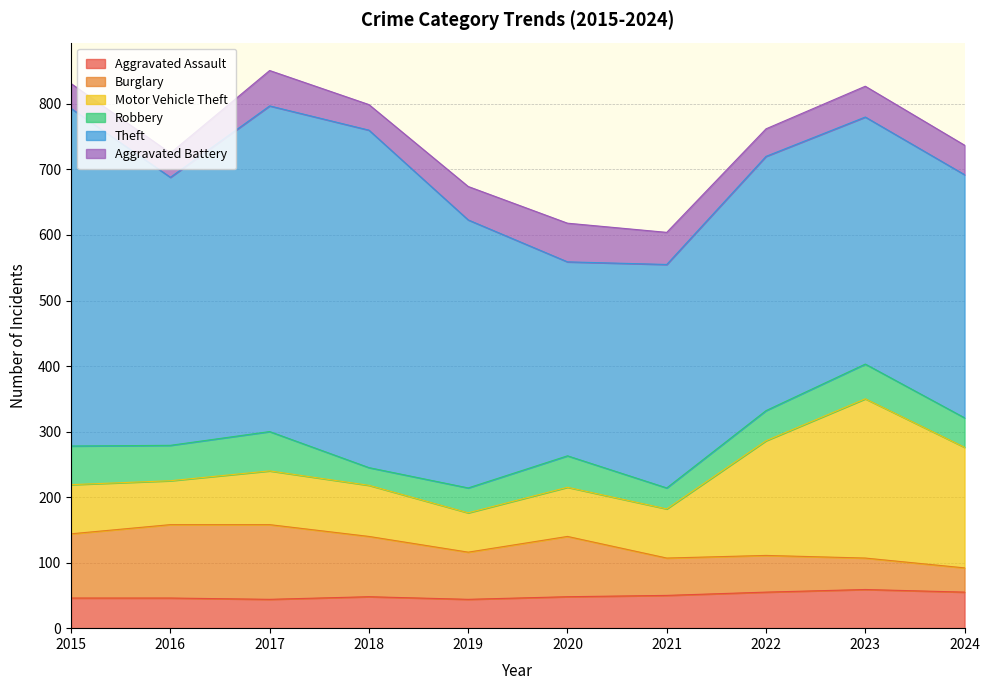

What is the average value of the Aggravated Assault series?

50